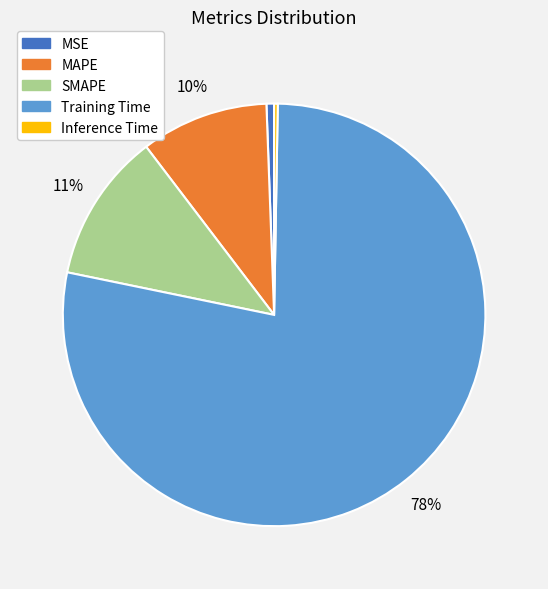

What is the largest slice in the pie chart?

Training Time